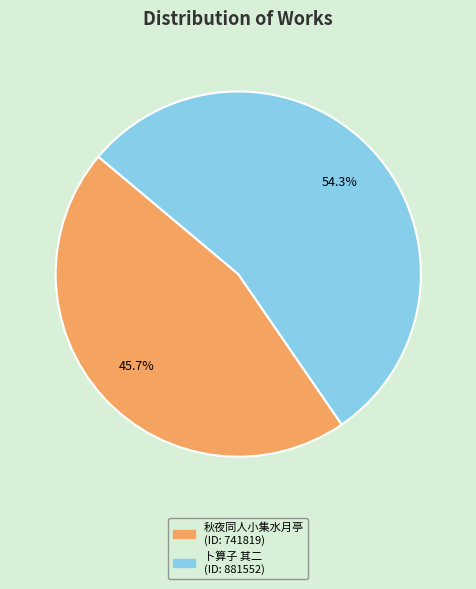

Is there any slice that represents more than half of the pie?

Yes